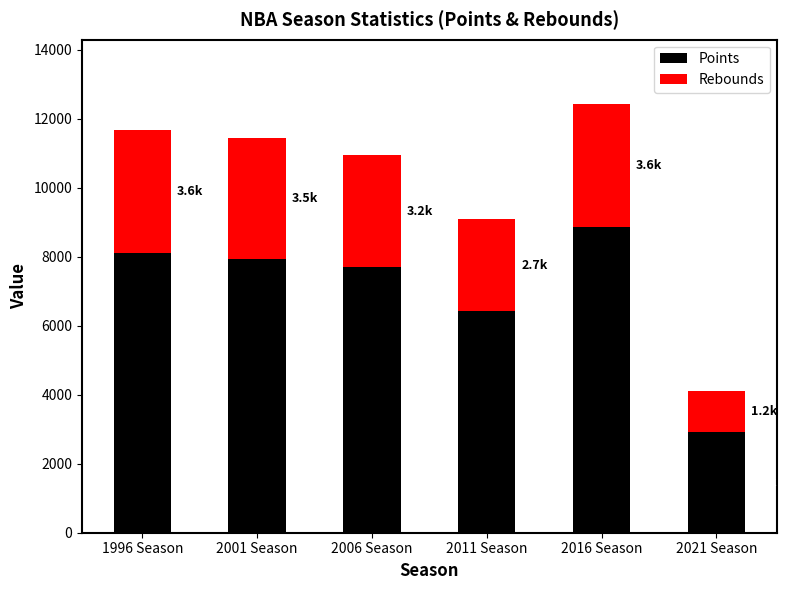

The value of Points at 2006 Season is 7717. True or false?

True